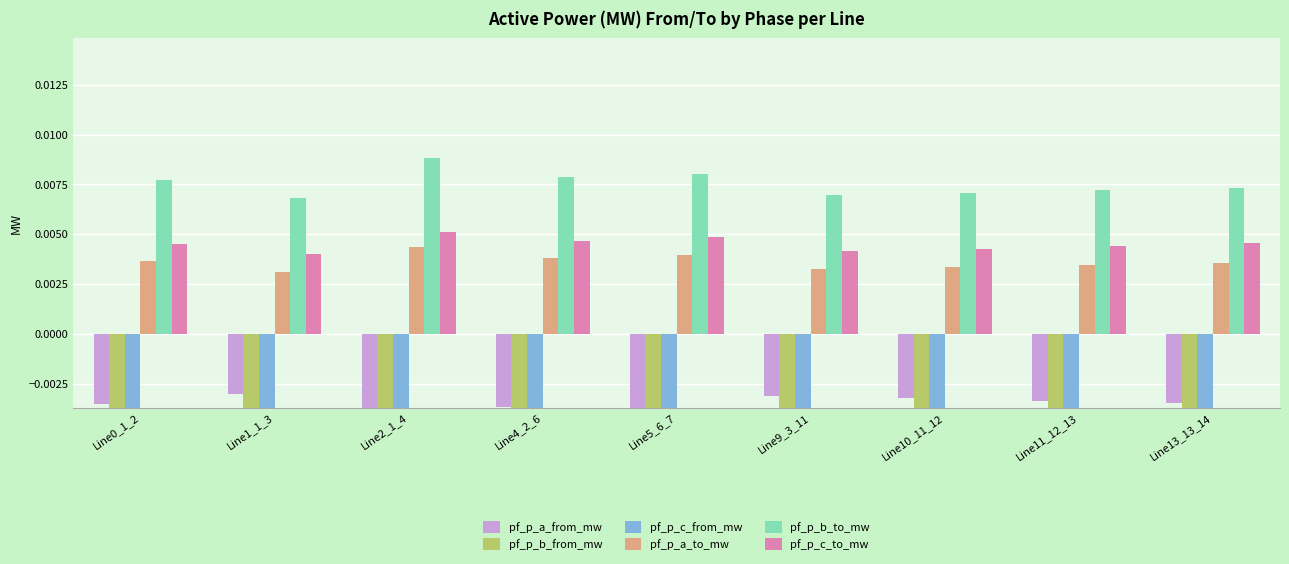

What are all the series names shown in the legend?

pf_p_a_from_mw, pf_p_b_from_mw, pf_p_c_from_mw, pf_p_a_to_mw, pf_p_b_to_mw, pf_p_c_to_mw